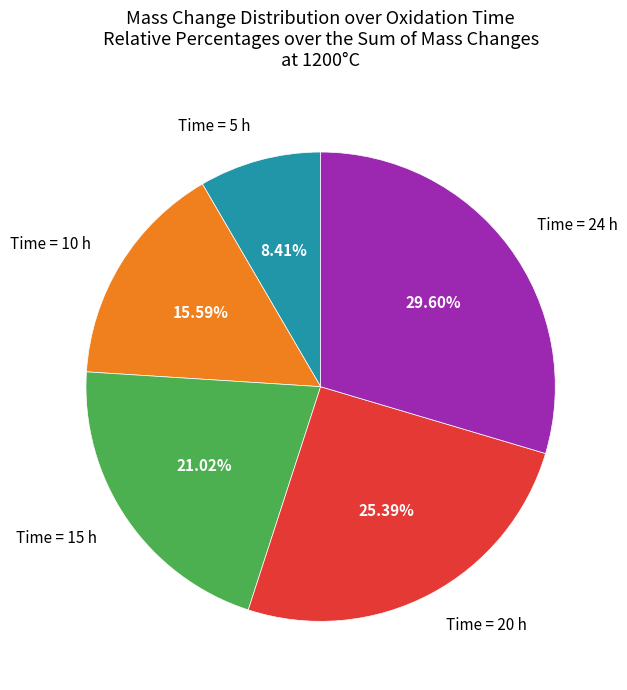

How many segments does this pie chart have?

5